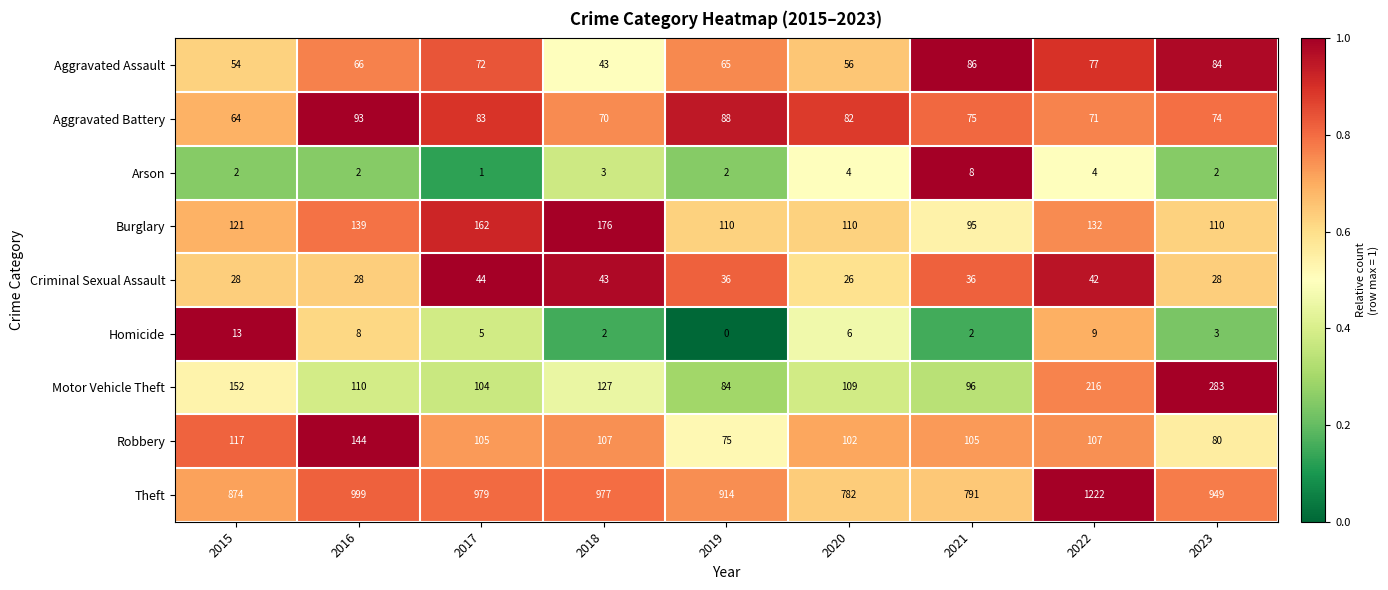

List the series in order of their peak value, lowest first.

Arson, Homicide, Criminal Sexual Assault, Aggravated Assault, Aggravated Battery, Robbery, Burglary, Motor Vehicle Theft, Theft